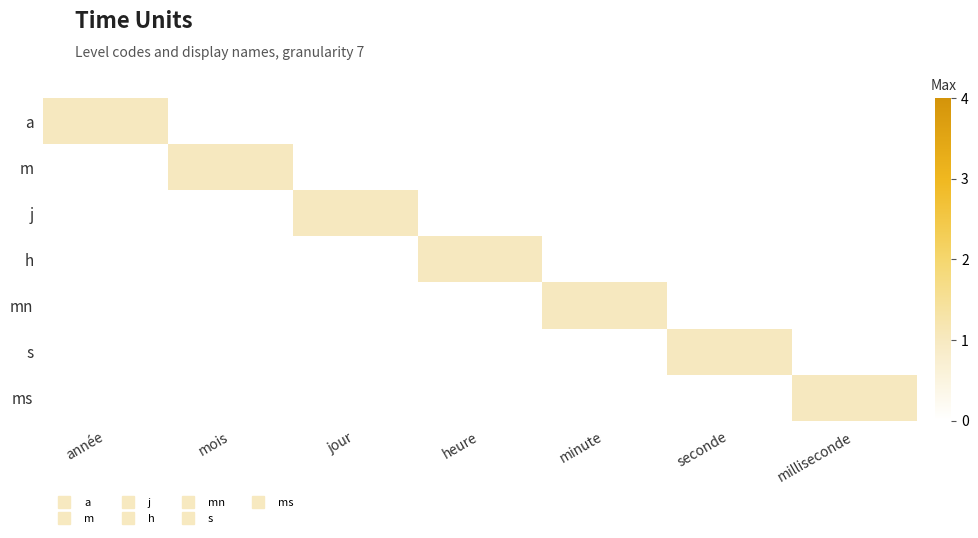

Reading left to right, transcribe all the data shown in this chart.

a: année=1	mois=0	jour=0	heure=0	minute=0	seconde=0	milliseconde=0
m: année=0	mois=1	jour=0	heure=0	minute=0	seconde=0	milliseconde=0
j: année=0	mois=0	jour=1	heure=0	minute=0	seconde=0	milliseconde=0
h: année=0	mois=0	jour=0	heure=1	minute=0	seconde=0	milliseconde=0
mn: année=0	mois=0	jour=0	heure=0	minute=1	seconde=0	milliseconde=0
s: année=0	mois=0	jour=0	heure=0	minute=0	seconde=1	milliseconde=0
ms: année=0	mois=0	jour=0	heure=0	minute=0	seconde=0	milliseconde=1